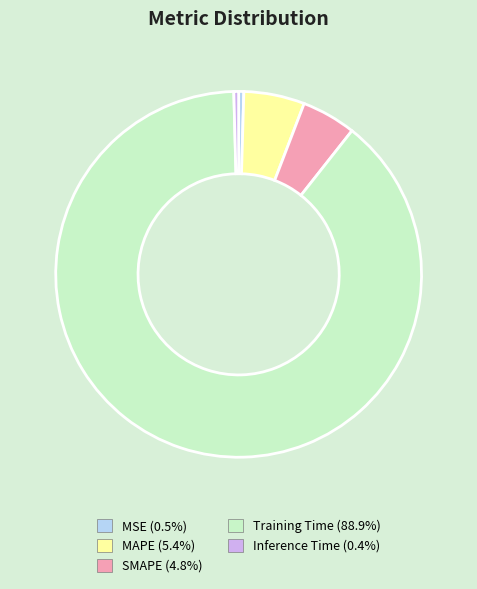

Is there a majority slice in this chart?

Yes